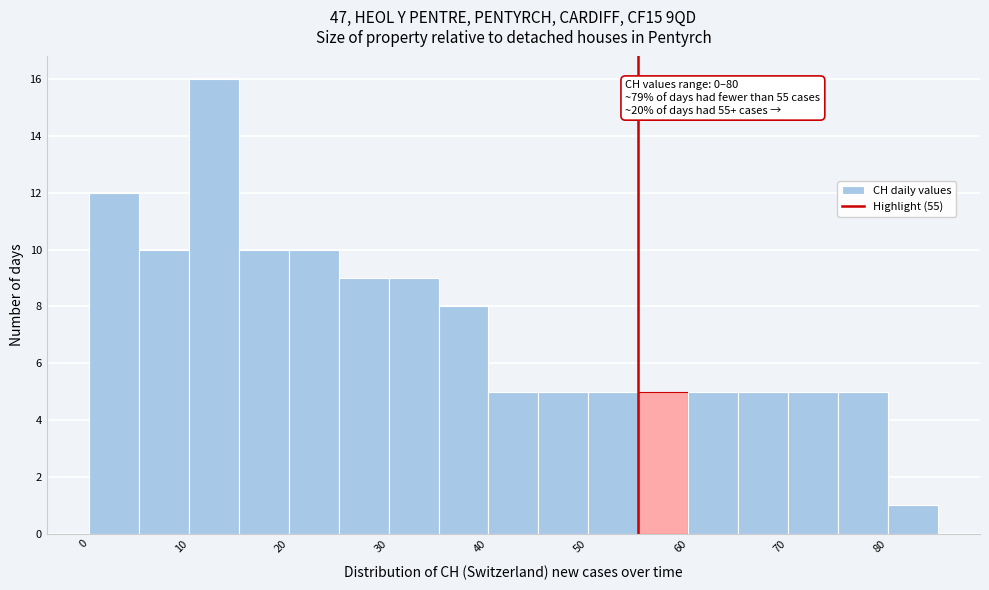

Over which range of the x-axis is the bar tallest?

10 to 15